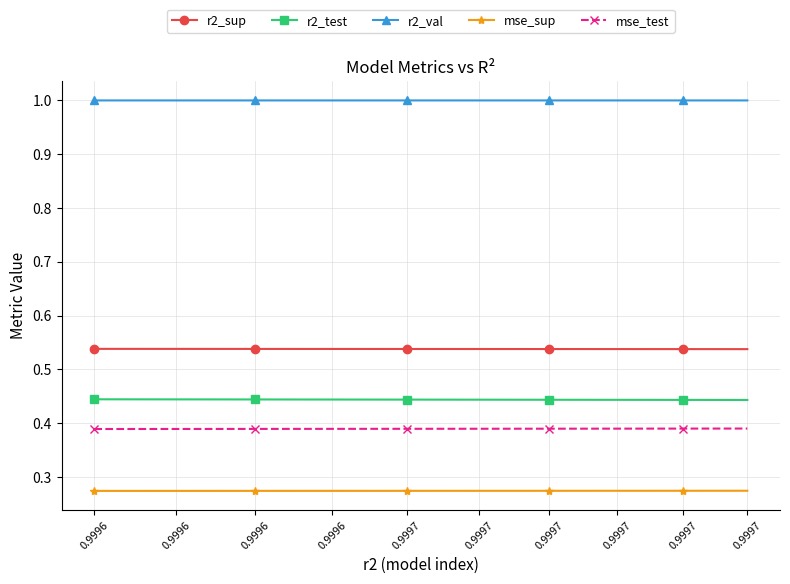

What is the spread (max minus min) of values at 0.9996?

0.7